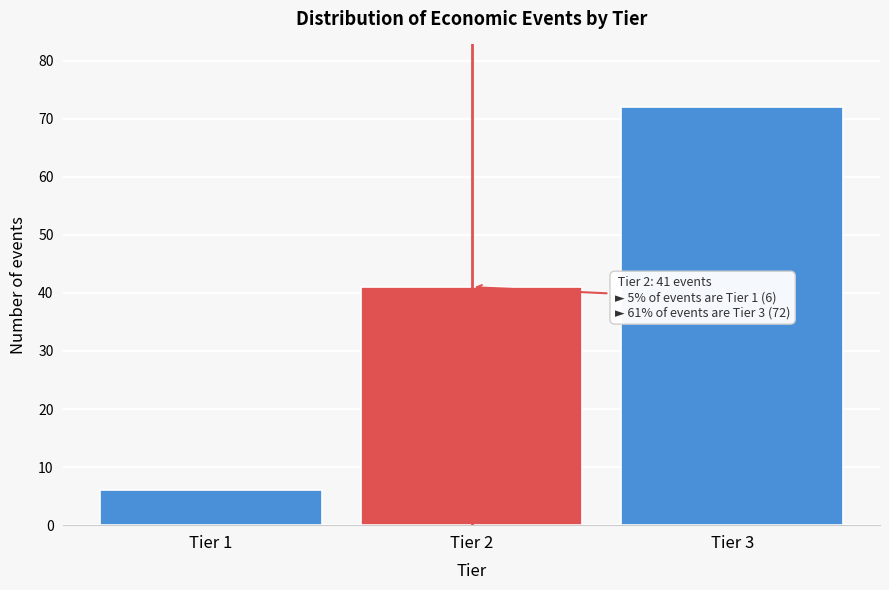

Reading left to right, extract all data points from this chart.

Tier 1=6	Tier 2=41	Tier 3=72